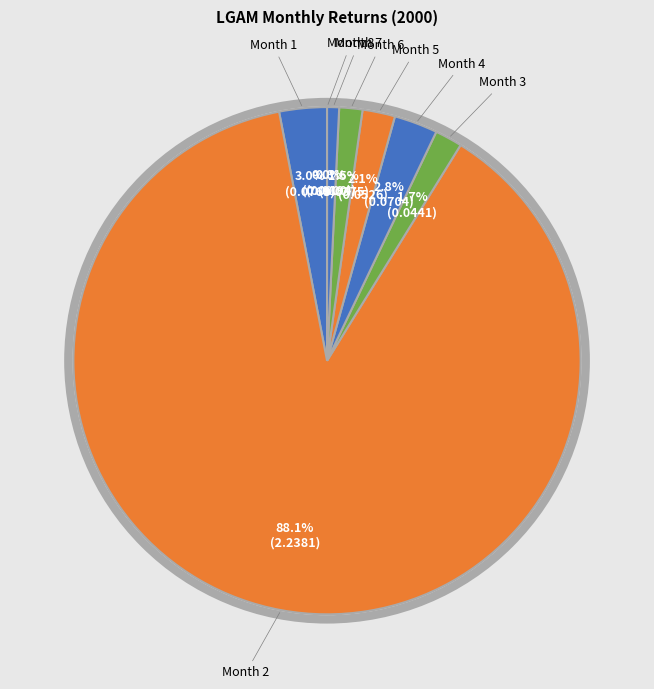

Rank the categories by value from lowest to highest.

Month 8, Month 7, Month 6, Month 3, Month 5, Month 4, Month 1, Month 2